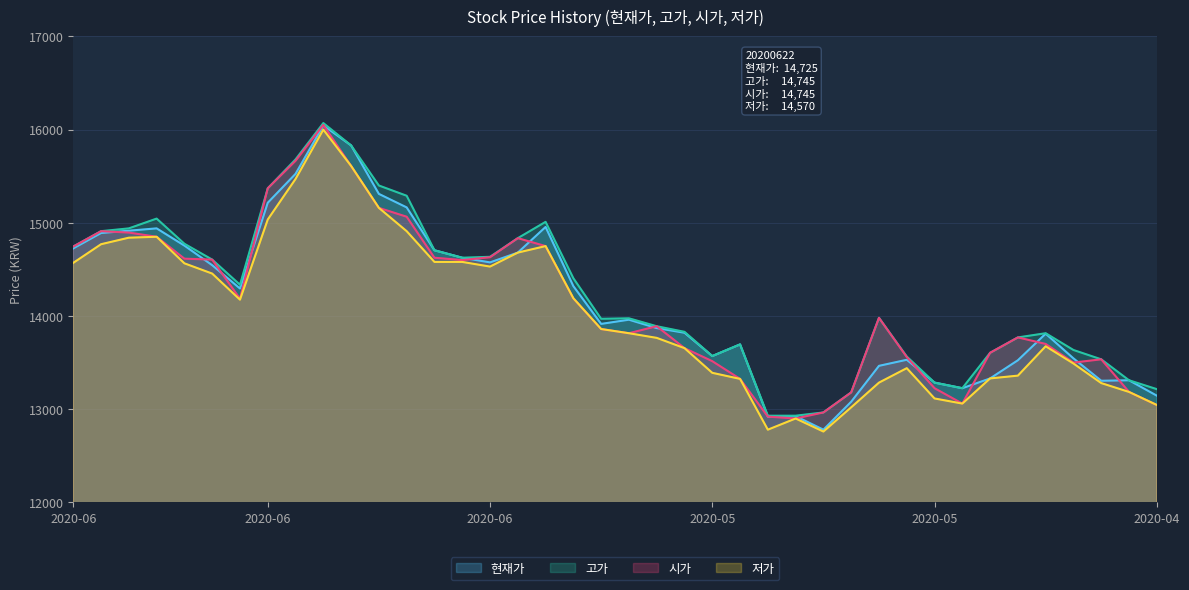

Between 20200601 and 20200504, which series saw the biggest shift?

저가